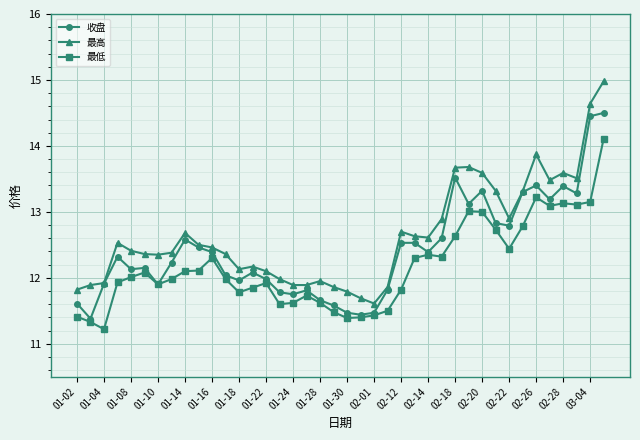

Which series has the widest spread of values?

最高